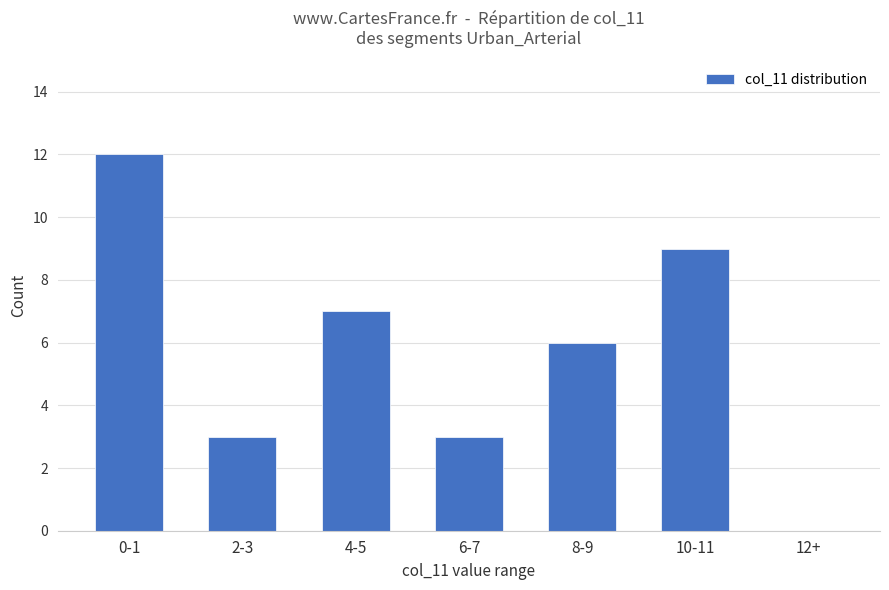

The chart shows a value of 22 at 0-1. True or false?

False